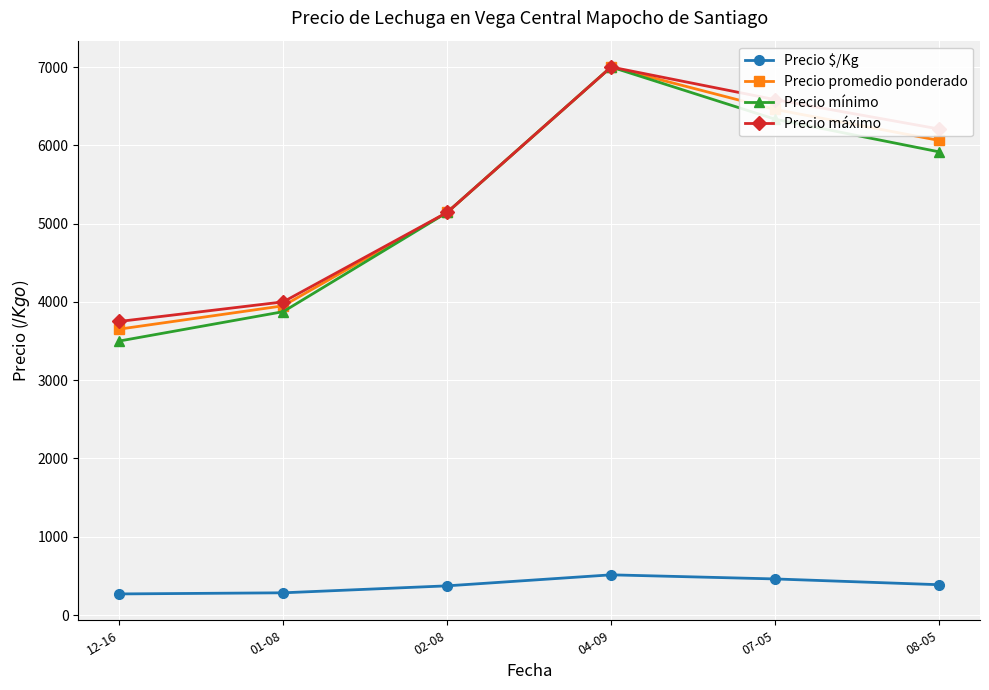

True or false: Precio máximo and Precio $/Kg cross at least once.

False